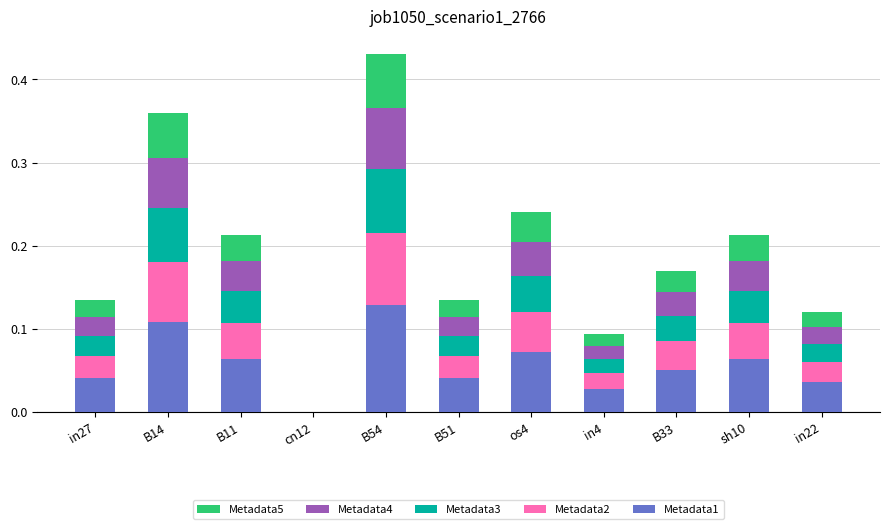

Is it true that Metadata1 equals 0.2 at B54?

False